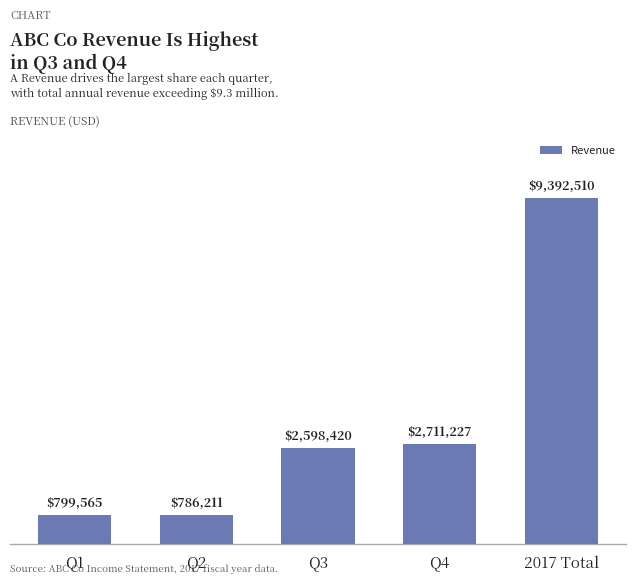

What is the difference between the second highest and second lowest values?

1911662.0